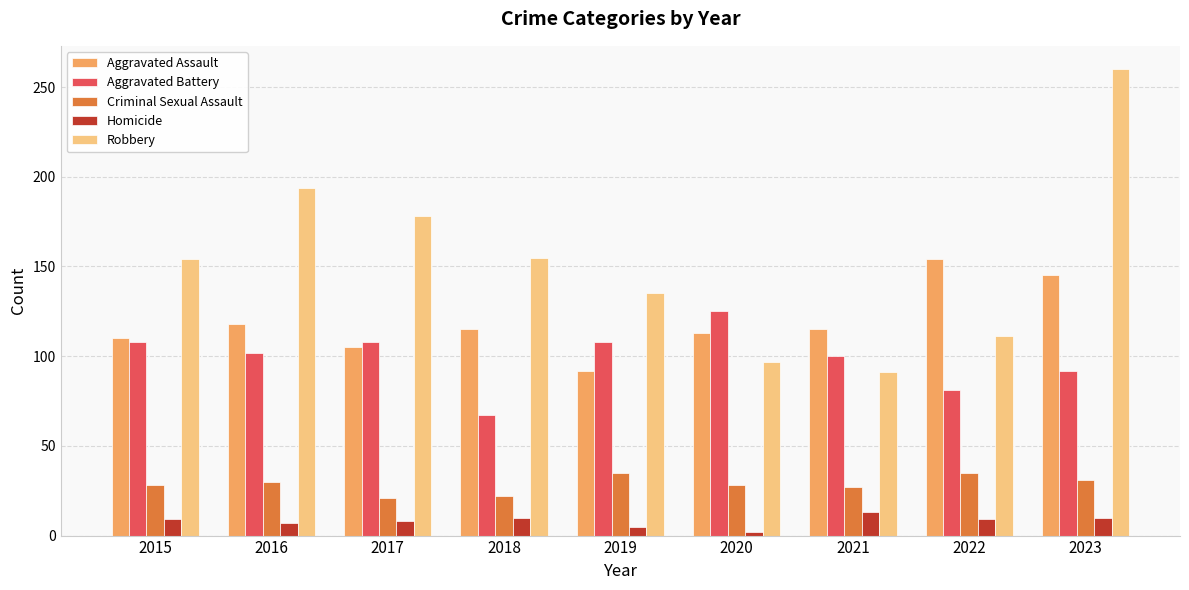

What is the total value across all series at 2021?

346